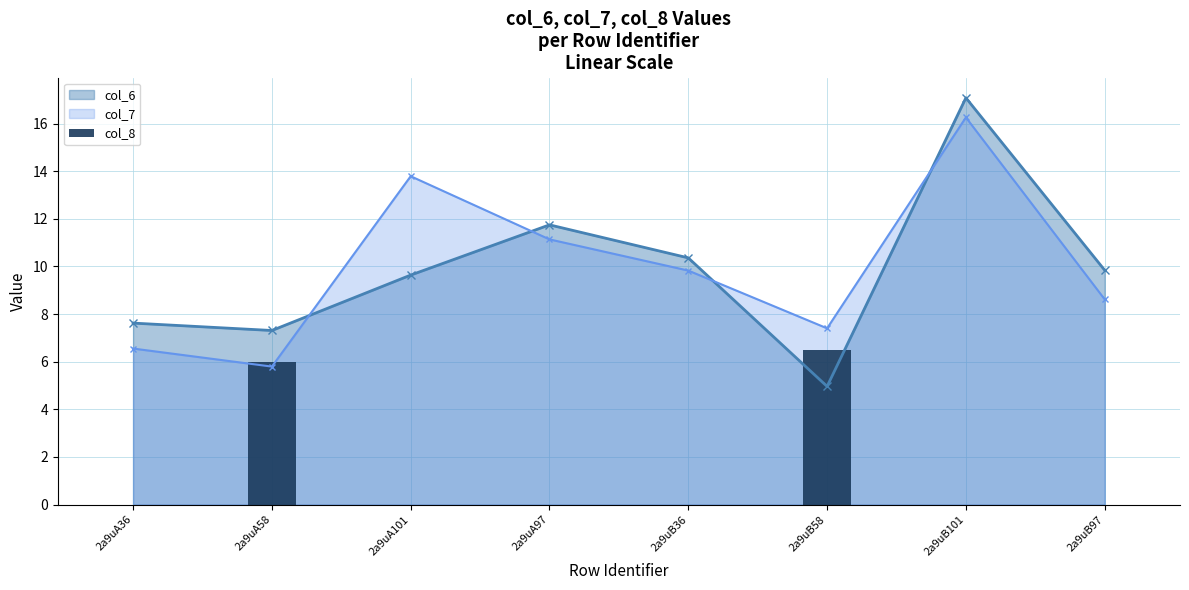

What is the label of the 3rd bar from the left?

2a9uA101